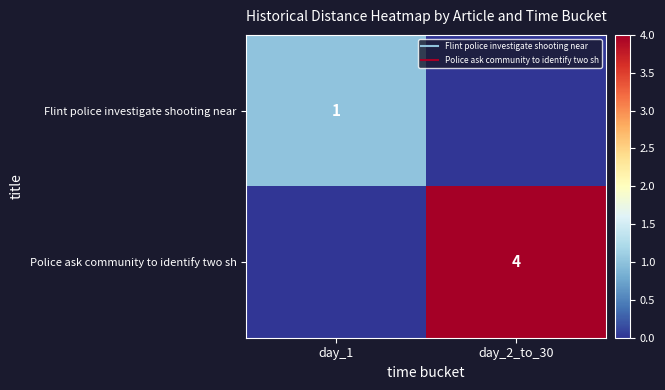

The Flint police investigate shooting near series shows 1 at day_1. True or false?

True